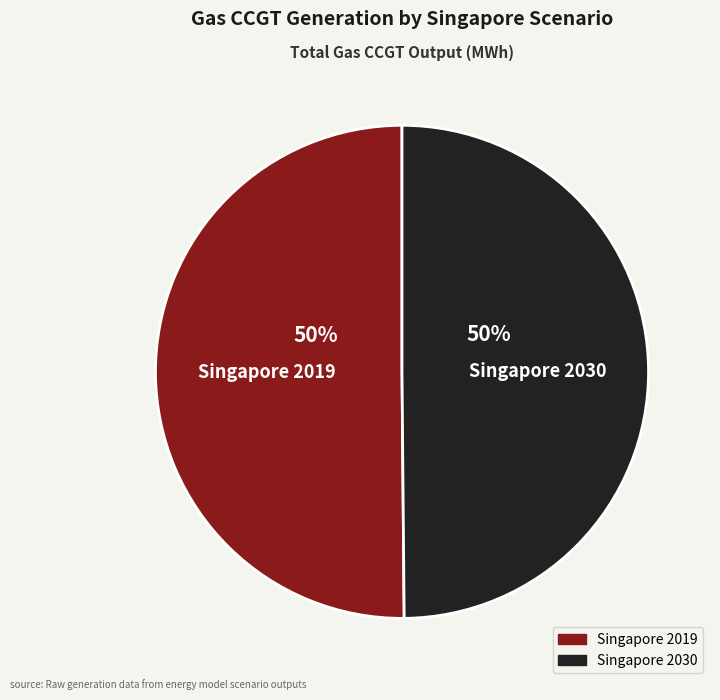

Combined, do Singapore 2030 and Singapore 2019 account for over 50%?

Yes